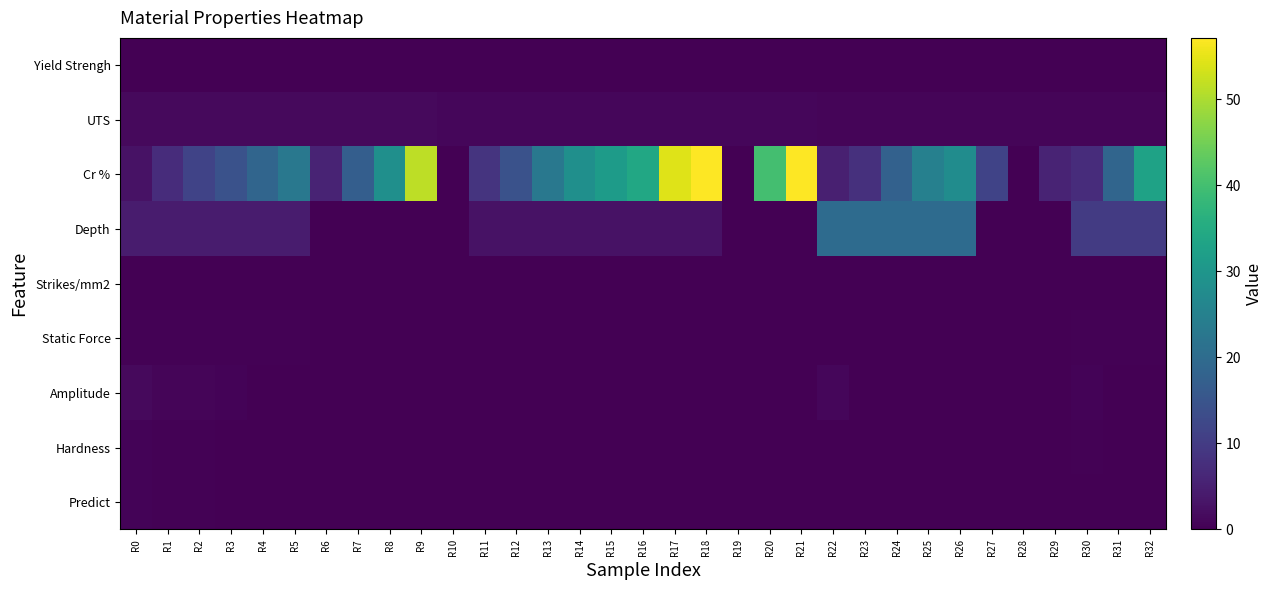

Which category has the lowest value across all series?

R10